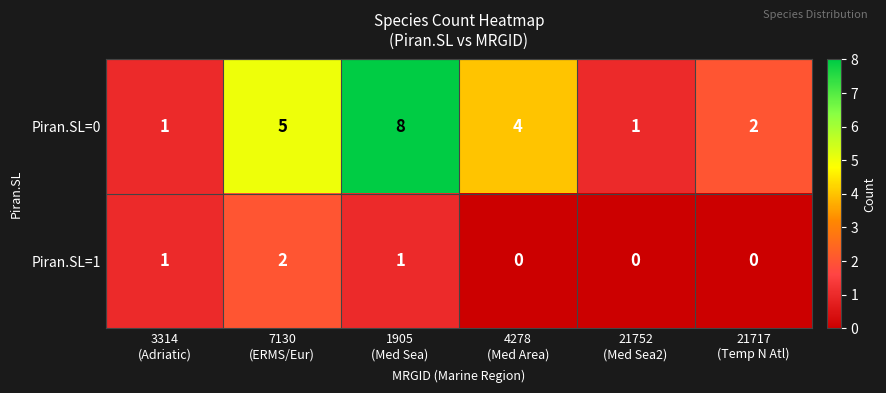

At how many categories does at least one series exceed 6?

1